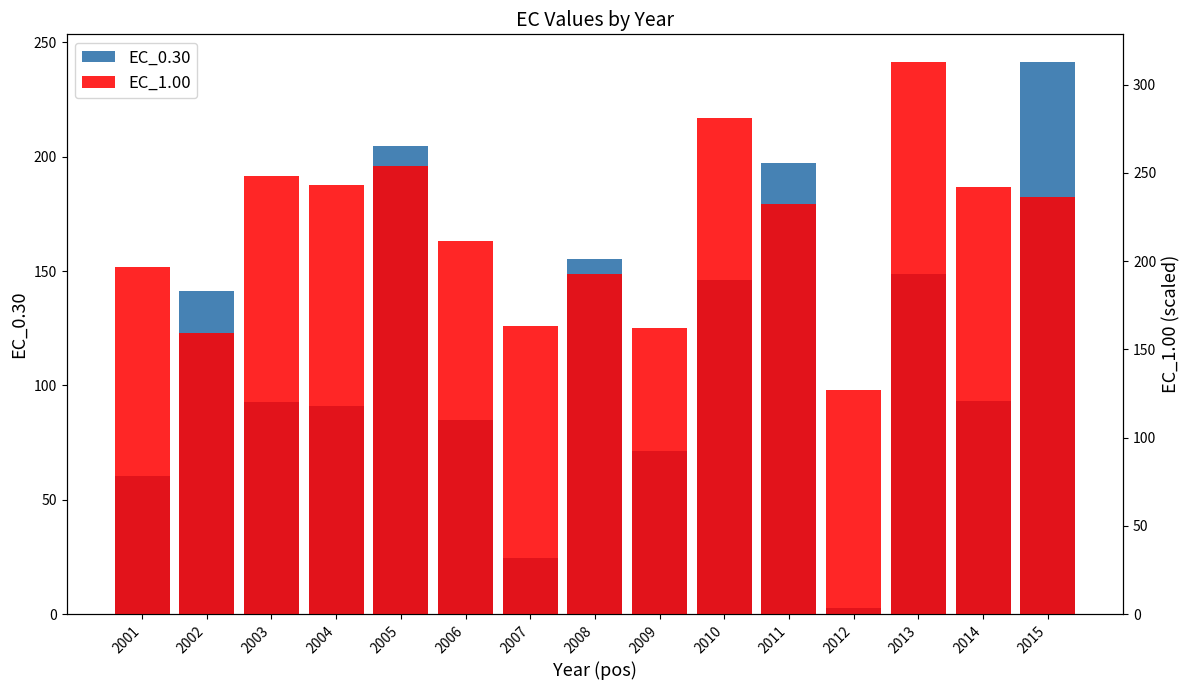

What is the value of the EC_0.30 bar at the 8th from the left?

155.3